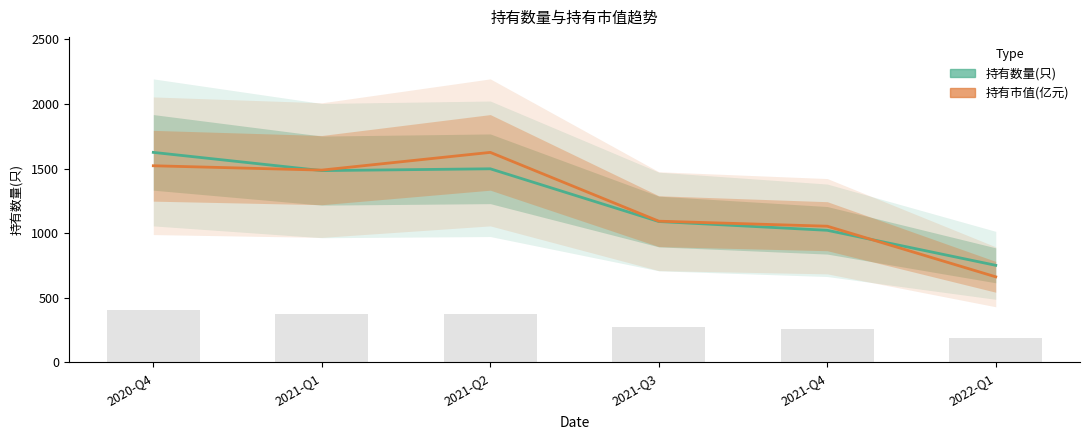

List the series in order of their peak value, highest first.

持有数量(只), 持有市值(亿元)